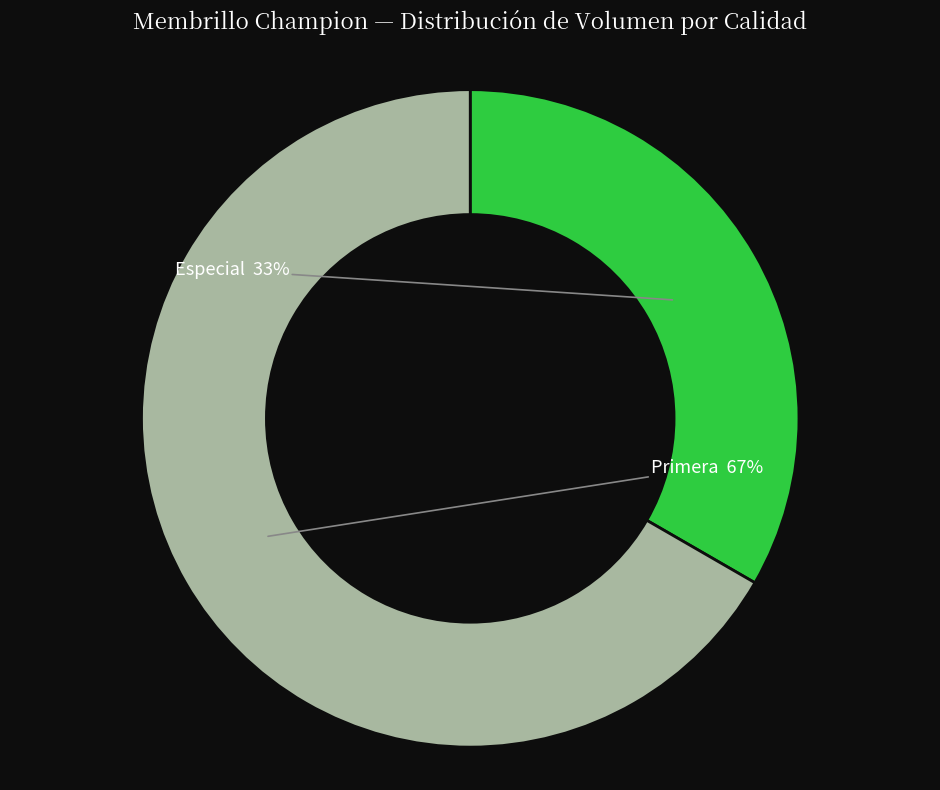

Rank the categories by value from lowest to highest.

Especial, Primera